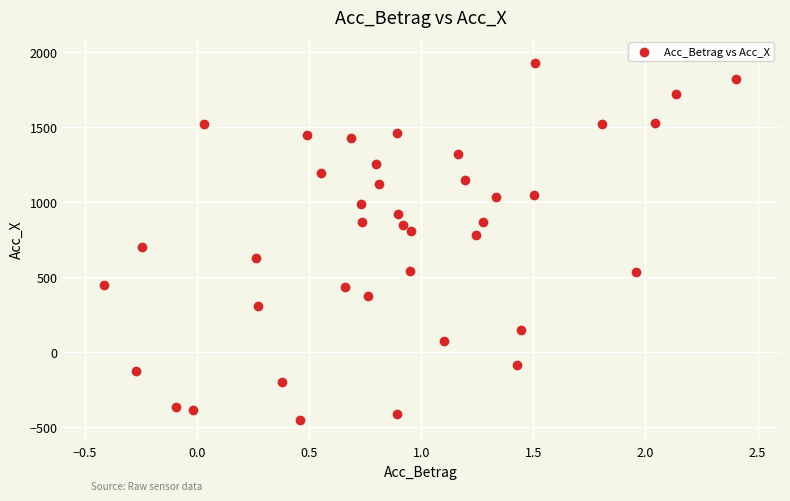

What is the range of X values (max minus min)?

2.8